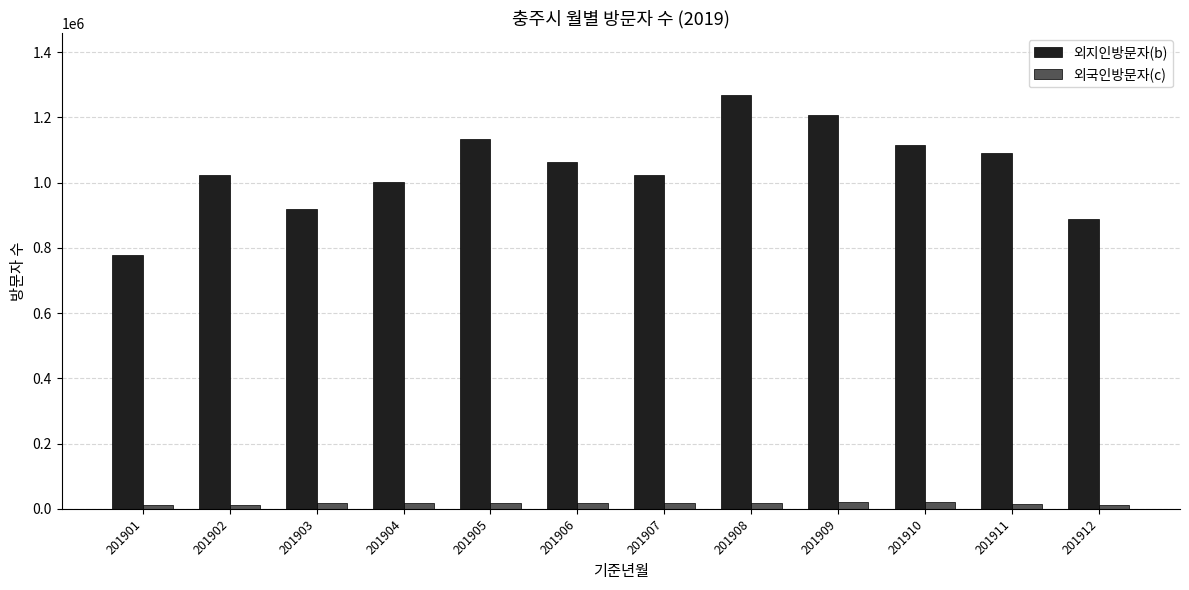

Which series has the largest total across all categories?

외지인방문자(b)